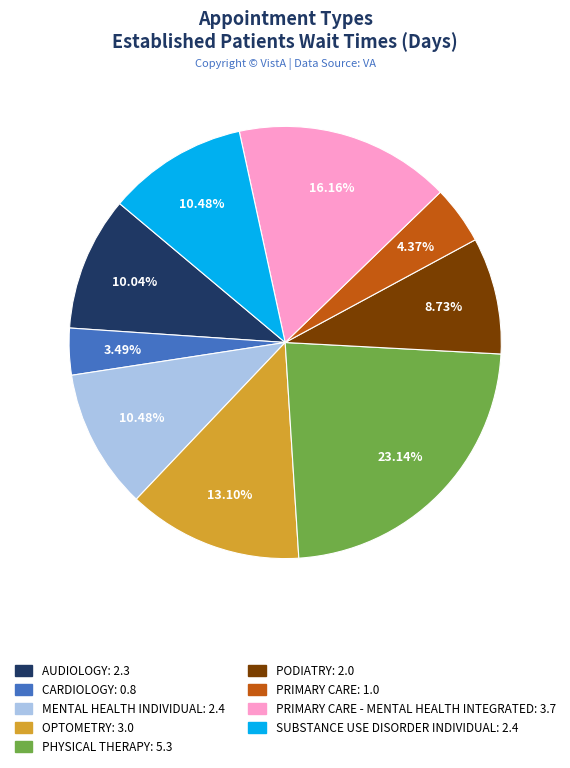

How many segments does this pie chart have?

9